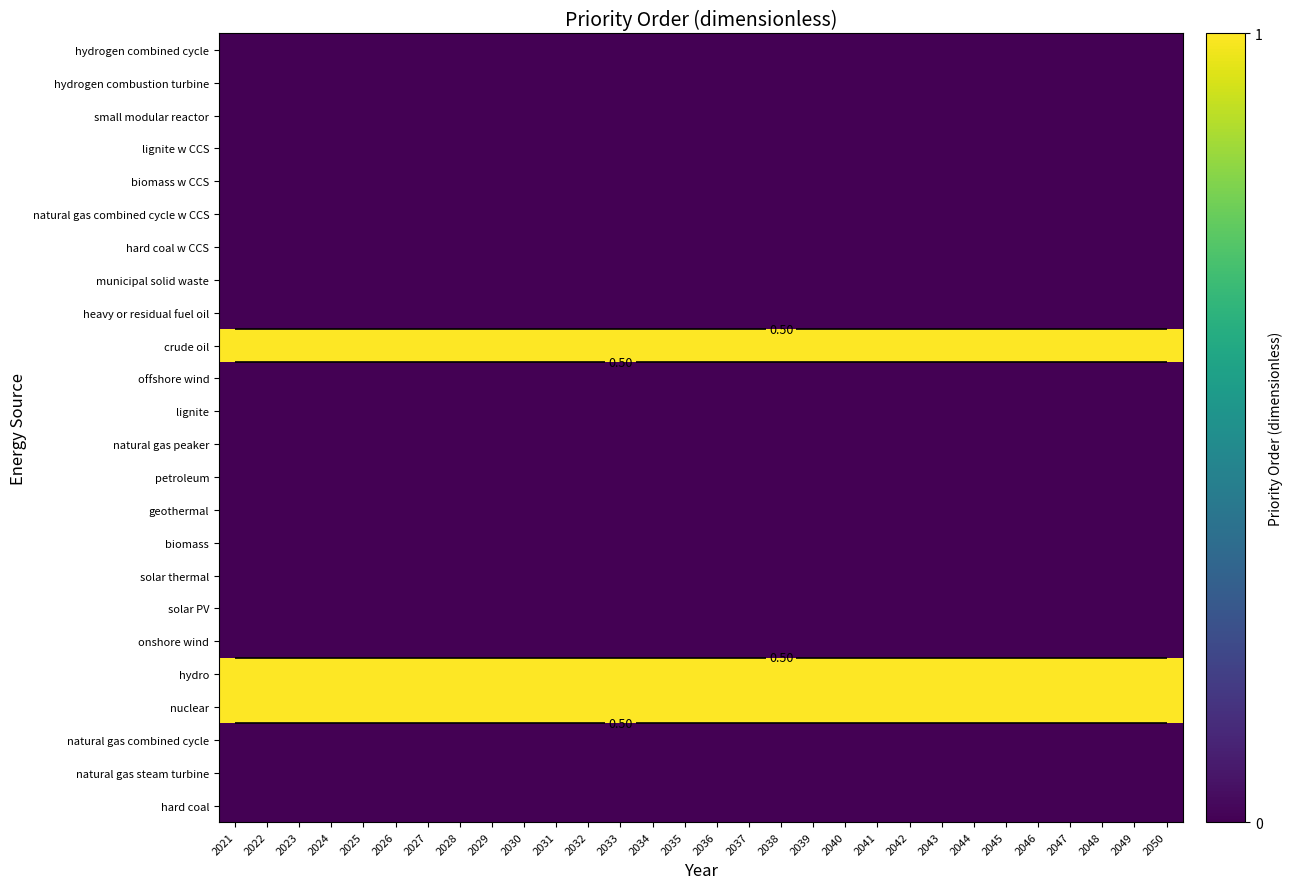

How many data points does each series have?

30